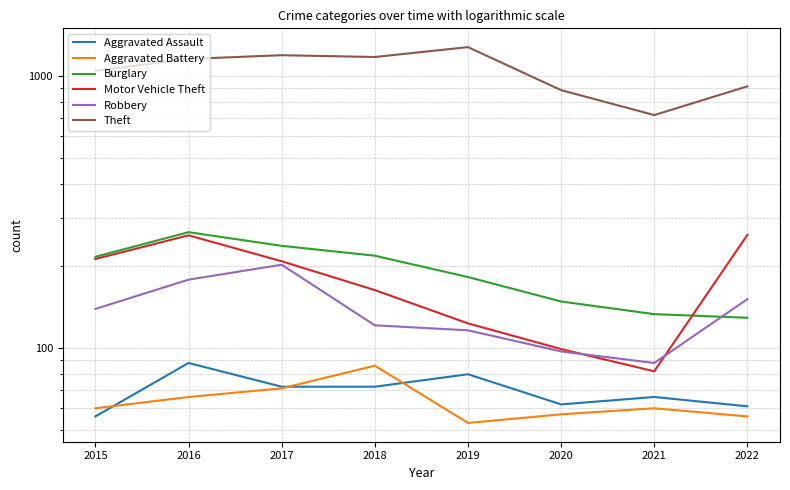

What is the difference between the Theft values at 2020 and 2022?

29